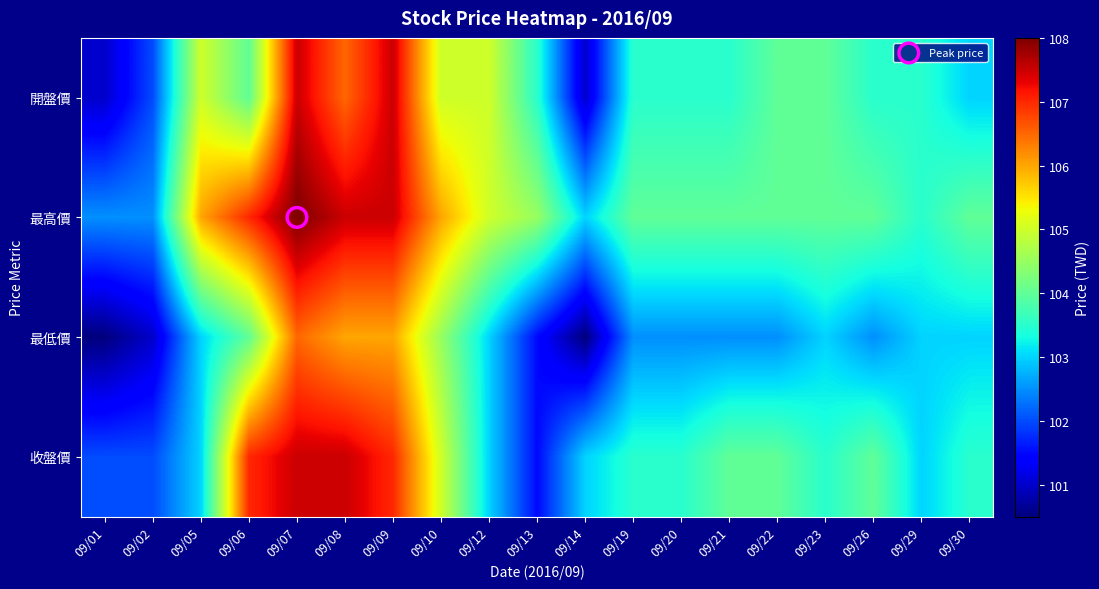

Reading left to right, list all the values displayed in this chart.

開盤價: 09/01=101.0	09/02=102.0	09/05=105.0	09/06=104.0	09/07=107.5	09/08=106.5	09/09=107.5	09/10=105.0	09/12=105.0	09/13=103.5	09/14=101.0	09/19=103.5	09/20=103.5	09/21=103.5	09/22=104.0	09/23=104.0	09/26=103.5	09/29=103.5	09/30=103.0
最高價: 09/01=102.5	09/02=102.5	09/05=106.0	09/06=107.0	09/07=108.0	09/08=107.5	09/09=107.5	09/10=106.0	09/12=105.0	09/13=104.5	09/14=103.0	09/19=104.0	09/20=104.0	09/21=104.0	09/22=104.0	09/23=104.0	09/26=104.0	09/29=103.5	09/30=104.0
最低價: 09/01=100.5	09/02=101.0	09/05=103.0	09/06=104.0	09/07=106.5	09/08=106.0	09/09=106.0	09/10=104.5	09/12=103.0	09/13=101.5	09/14=100.5	09/19=102.5	09/20=102.5	09/21=102.5	09/22=102.5	09/23=103.0	09/26=102.5	09/29=103.0	09/30=103.0
收盤價: 09/01=102.0	09/02=102.0	09/05=103.0	09/06=107.0	09/07=107.5	09/08=107.5	09/09=107.0	09/10=105.0	09/12=103.0	09/13=101.5	09/14=103.0	09/19=103.5	09/20=103.5	09/21=104.0	09/22=104.0	09/23=103.5	09/26=104.0	09/29=103.0	09/30=103.5